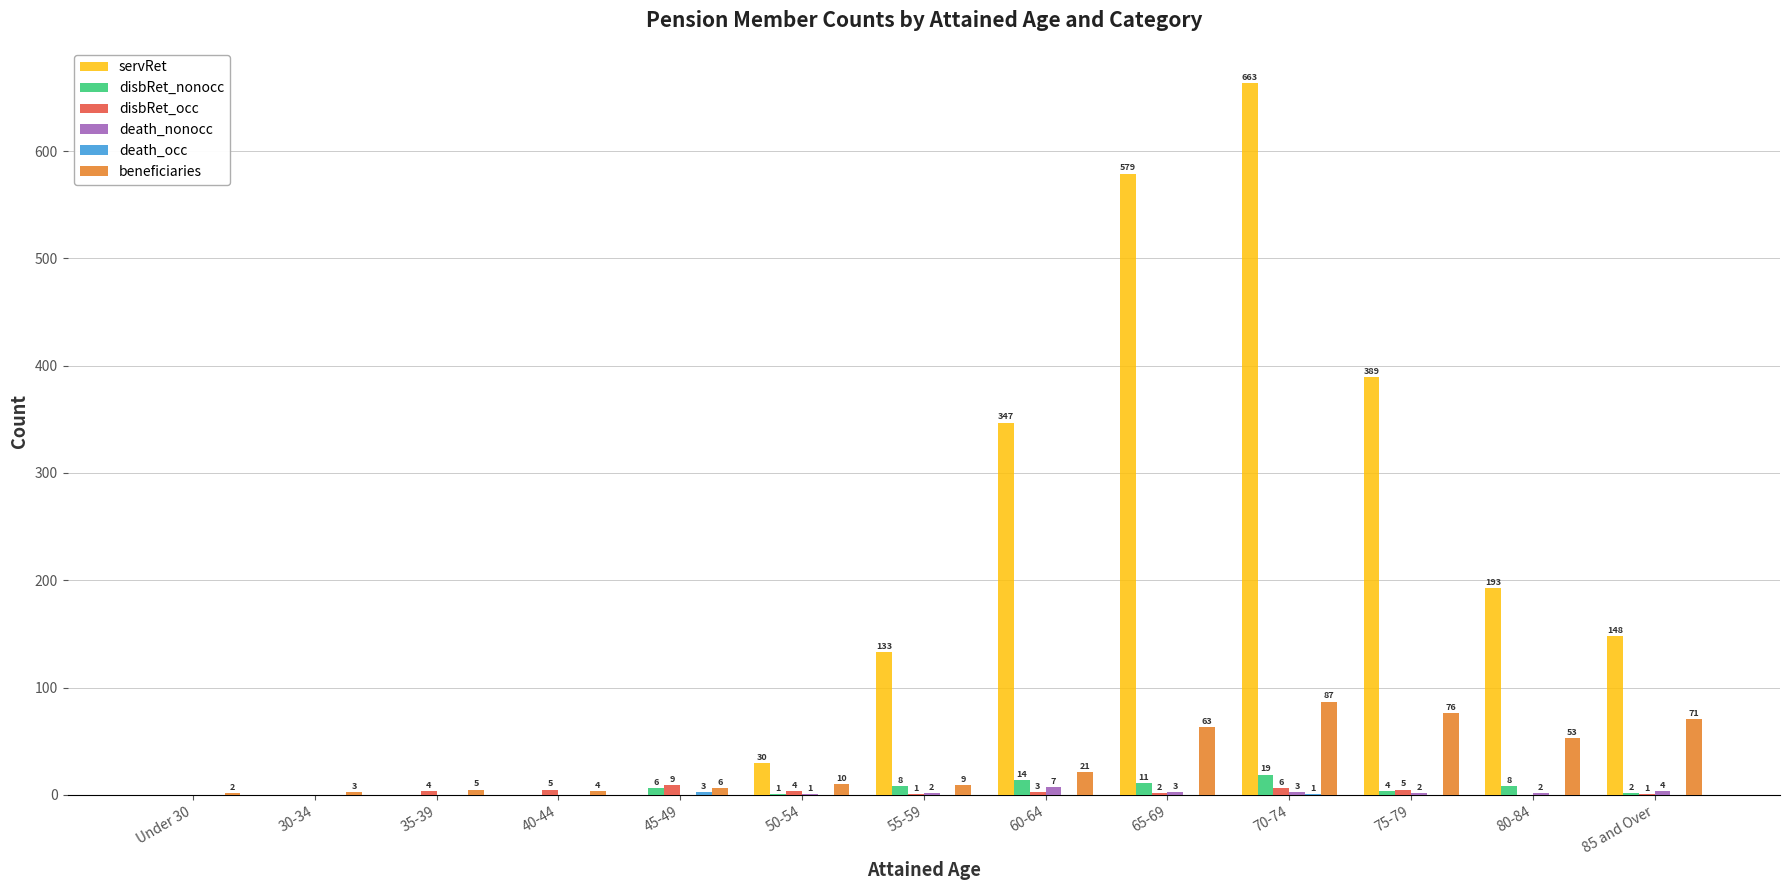

What is the sum of the beneficiaries values at 60-64 and 40-44?

25